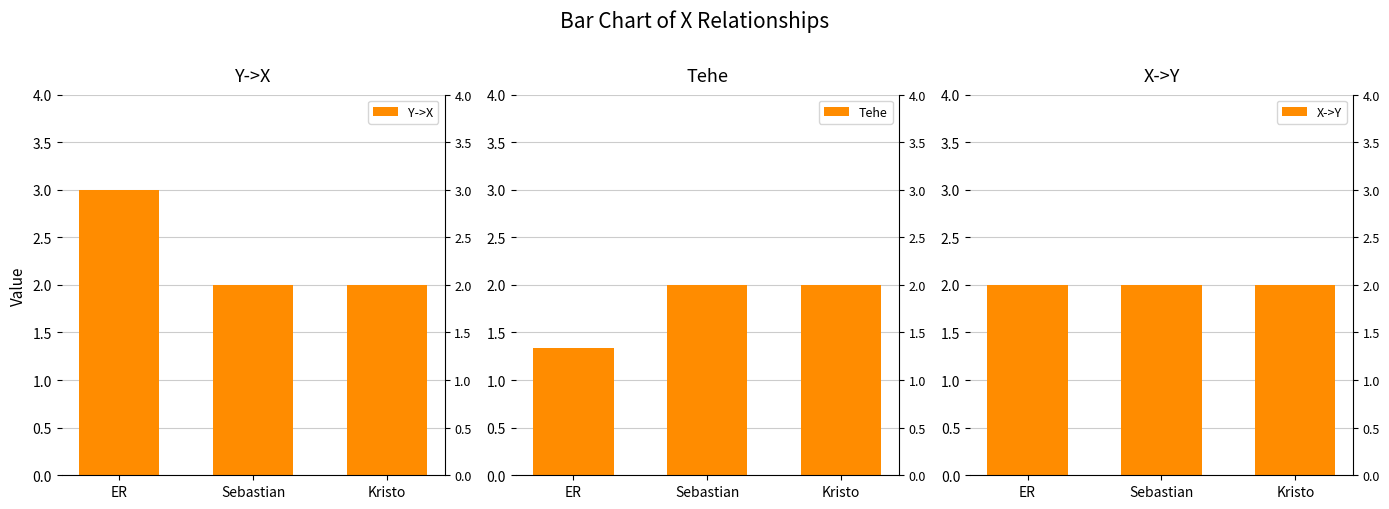

Reading right to left, what are all the values shown in this chart?

Y->X: Kristo=2.0	Sebastian=2.0	ER=3.0
Tehe: Kristo=2.0	Sebastian=2.0	ER=1.3
X->Y: Kristo=2.0	Sebastian=2.0	ER=2.0